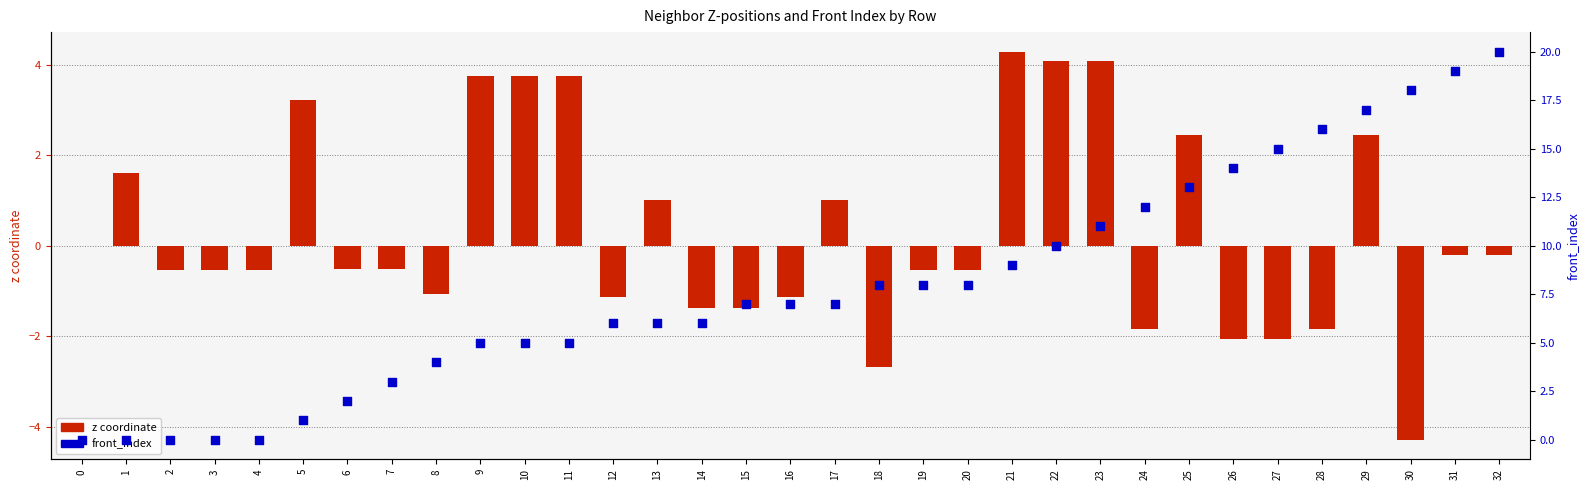

Which series has the largest total across all categories?

front_index